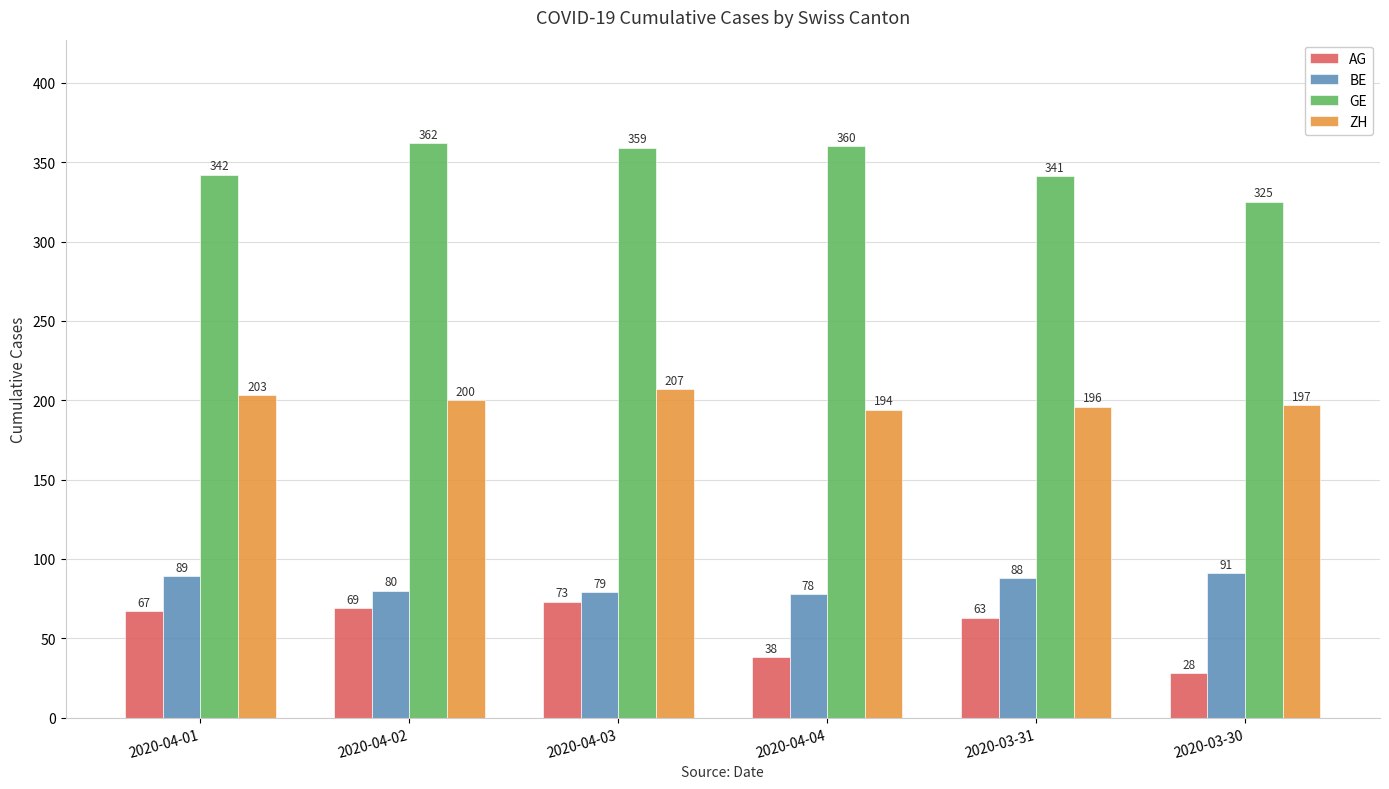

Is the value of AG at 2020-04-02 greater than the value of GE at 2020-04-02?

No